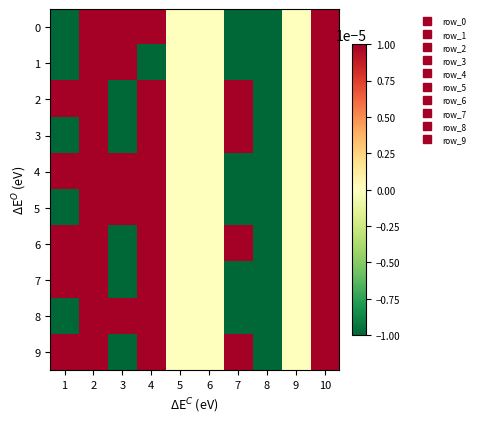

Reading left to right, list all the values displayed in this chart.

0: 1=-0.0	2=0.0	3=0.0	4=0.0	5=0.0	6=0.0	7=-0.0	8=-0.0	9=0.0	10=0.0
1: 1=-0.0	2=0.0	3=0.0	4=-0.0	5=0.0	6=0.0	7=-0.0	8=-0.0	9=0.0	10=0.0
2: 1=0.0	2=0.0	3=-0.0	4=0.0	5=0.0	6=0.0	7=0.0	8=-0.0	9=0.0	10=0.1
3: 1=-0.0	2=0.0	3=-0.0	4=0.0	5=0.0	6=0.0	7=0.0	8=-0.0	9=0.0	10=0.0
4: 1=0.0	2=0.0	3=0.0	4=0.0	5=0.0	6=0.0	7=-0.0	8=-0.0	9=0.0	10=0.0
5: 1=-0.0	2=0.0	3=0.0	4=0.0	5=0.0	6=0.0	7=-0.0	8=-0.0	9=0.0	10=0.0
6: 1=0.0	2=0.0	3=-0.0	4=0.0	5=0.0	6=0.0	7=0.0	8=-0.0	9=0.0	10=0.0
7: 1=0.0	2=0.0	3=-0.0	4=0.0	5=0.0	6=0.0	7=-0.0	8=-0.0	9=0.0	10=0.0
8: 1=-0.0	2=0.0	3=0.0	4=0.0	5=0.0	6=0.0	7=-0.0	8=-0.0	9=0.0	10=0.0
9: 1=0.0	2=0.0	3=-0.0	4=0.0	5=0.0	6=0.0	7=0.0	8=-0.0	9=0.0	10=0.0